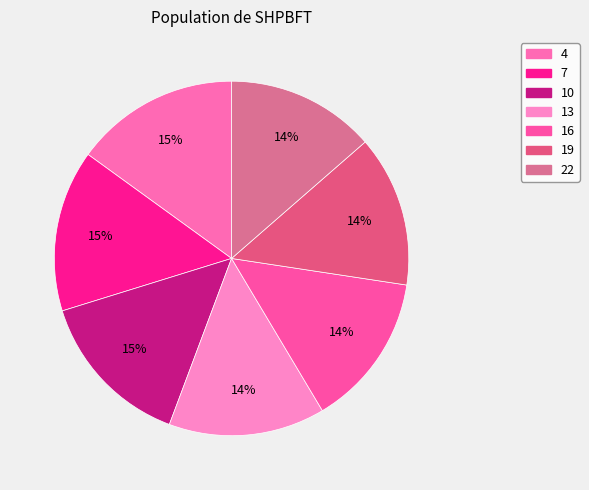

How many segments does this pie chart have?

7